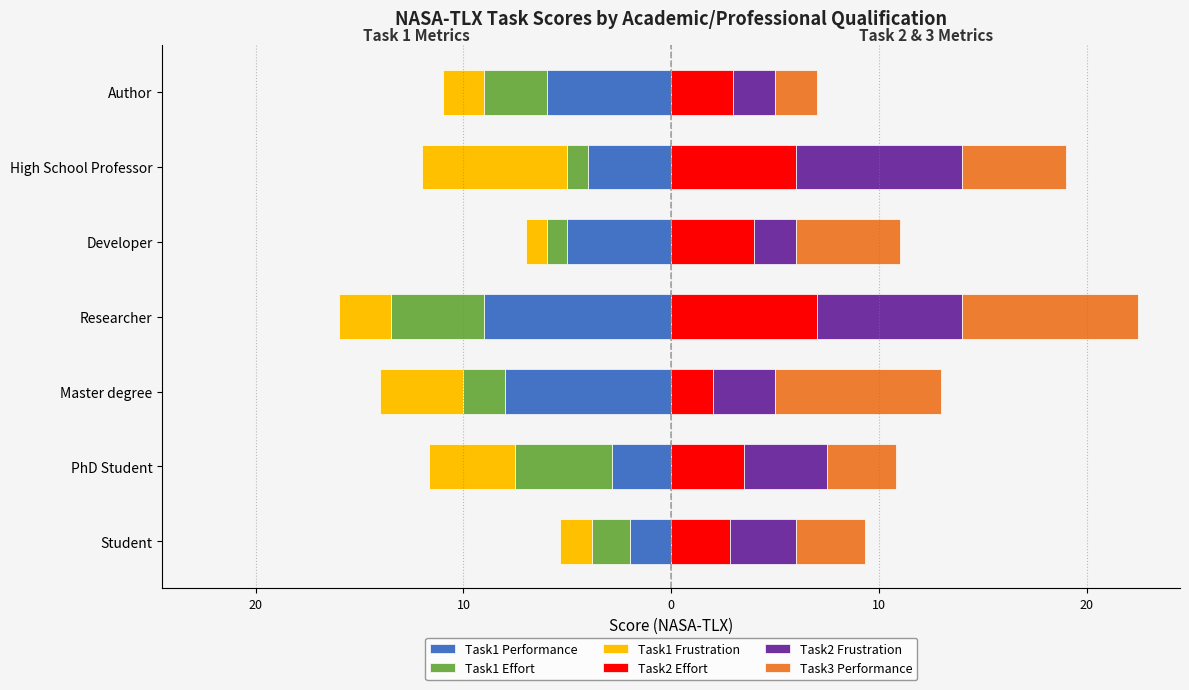

What is the minimum value for Task2 Frustration?

2.0